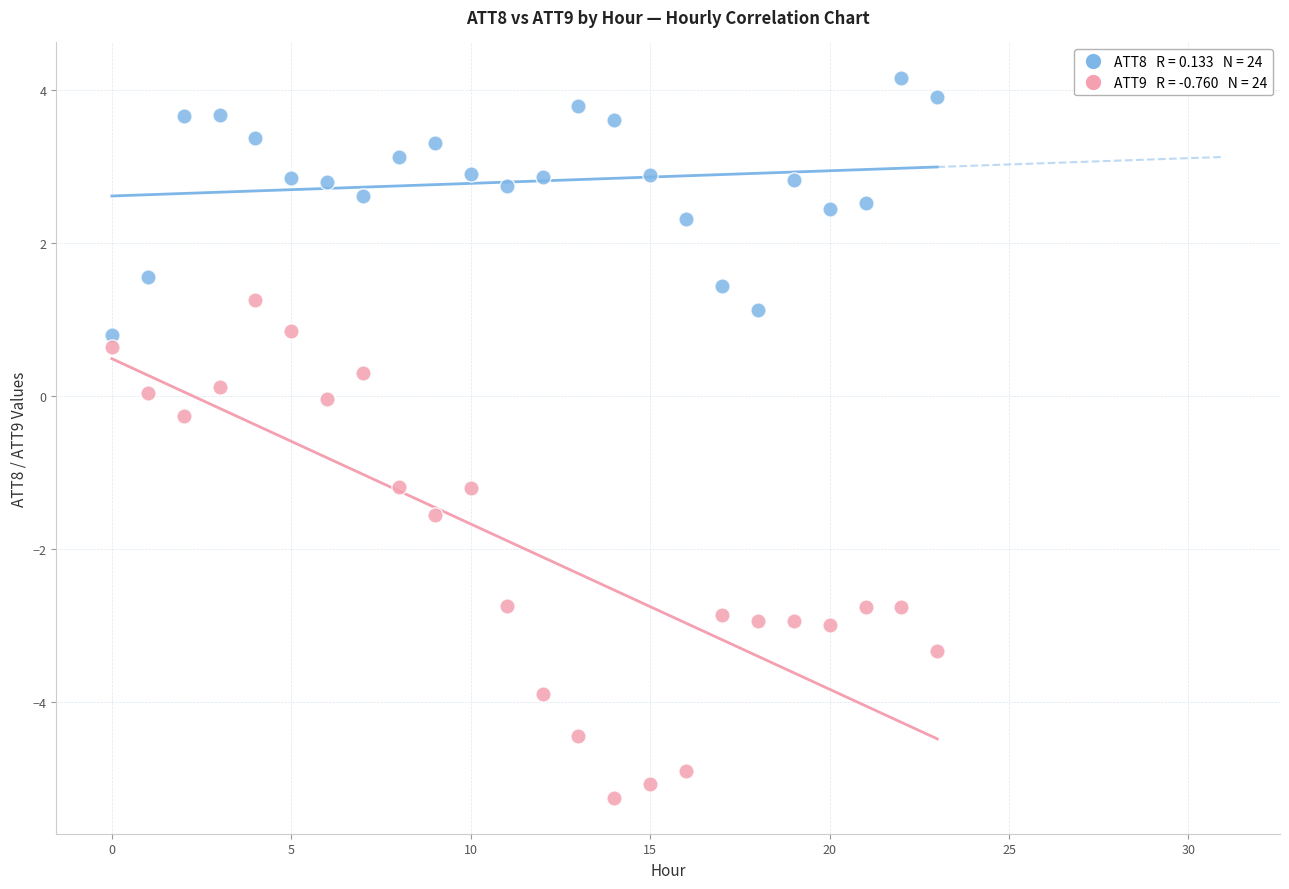

Across all data points, what is the range of Y values (max minus min)?

9.4